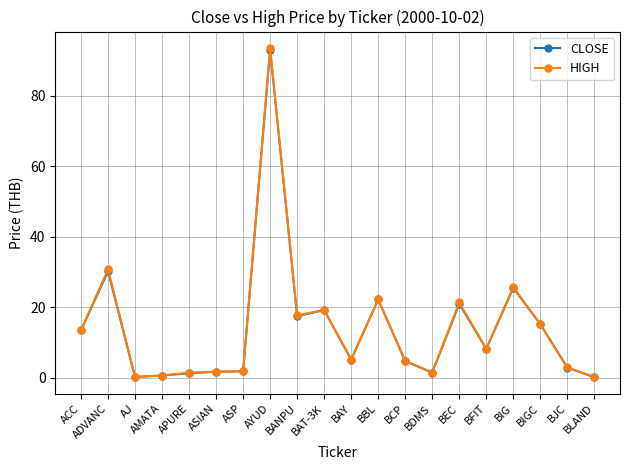

What is the approximate value of CLOSE at BLAND?

0.2